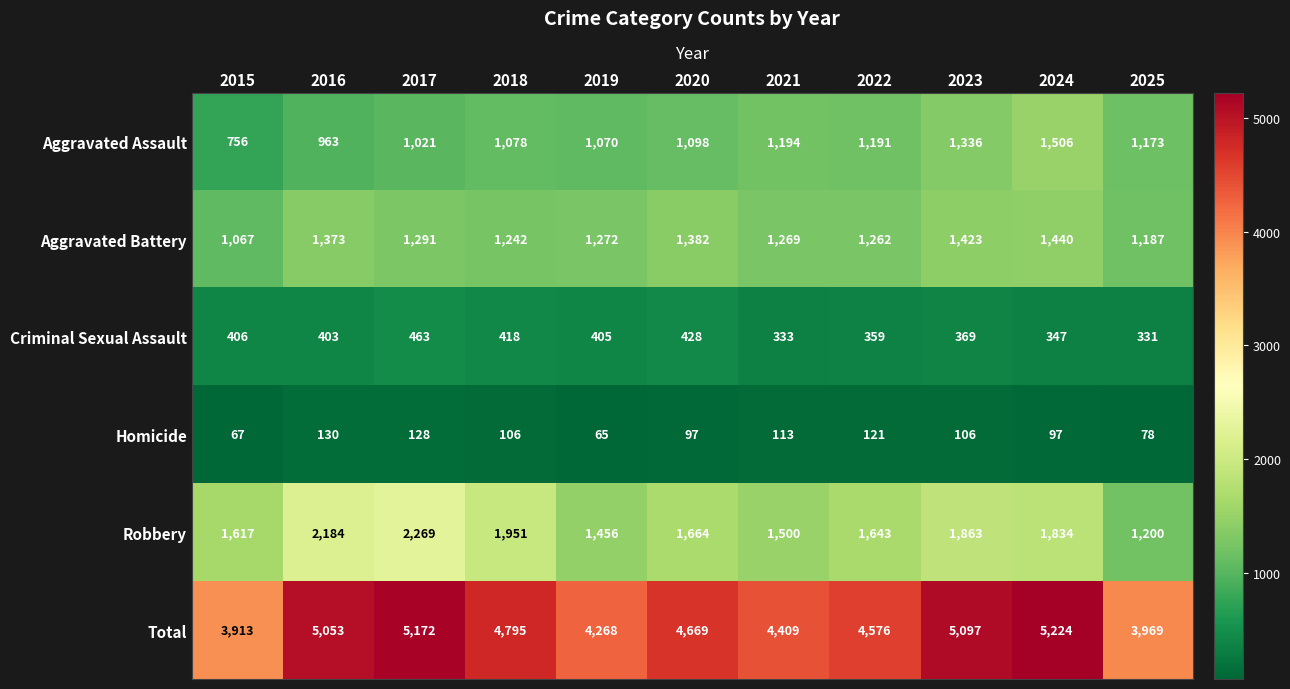

What is the average value of the Aggravated Battery series?

1292